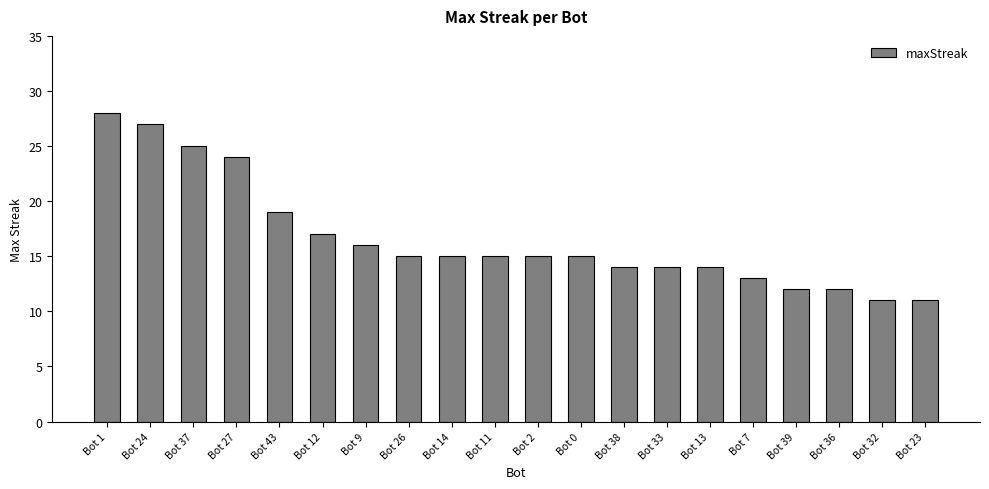

What is the difference between the second highest and minimum values?

16